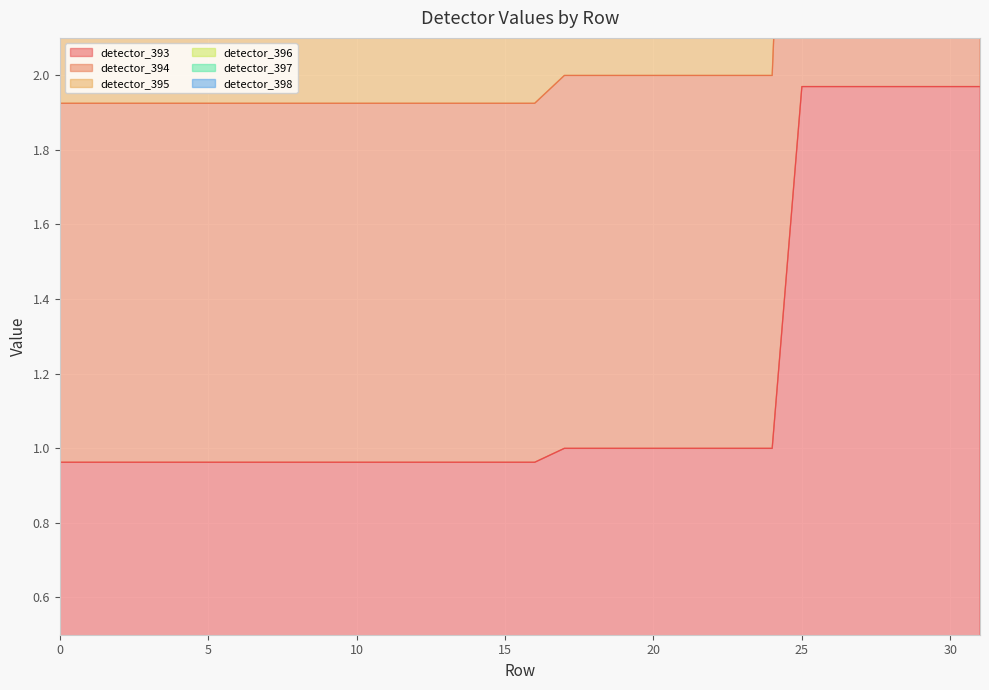

Where is detector_397 nearest to the value 7?

17